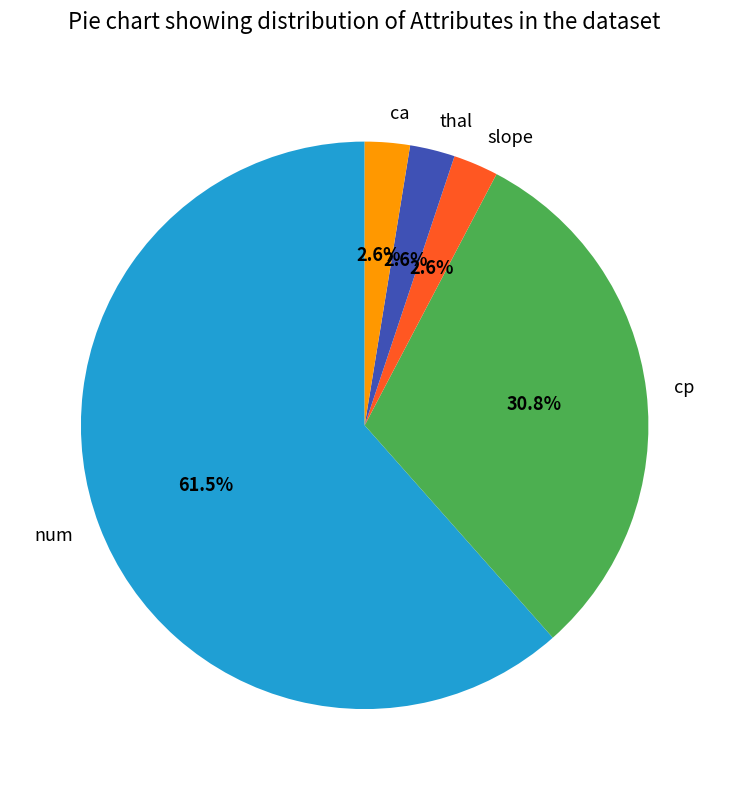

The thal slice represents 3% of the pie. True or false?

True